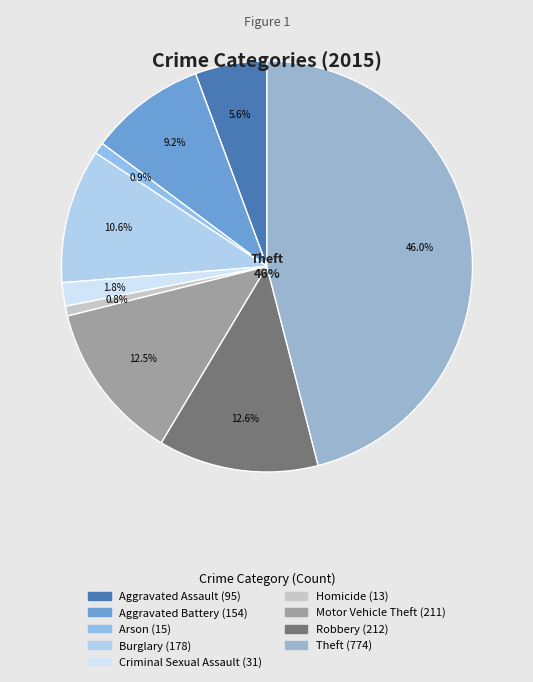

Count the number of slices in the pie.

9